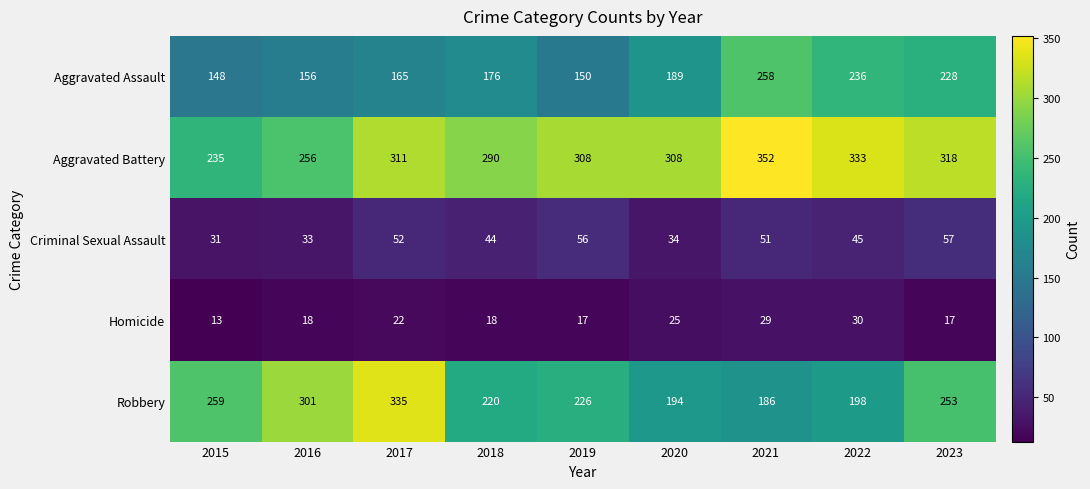

Which series has the largest range (max minus min)?

Robbery